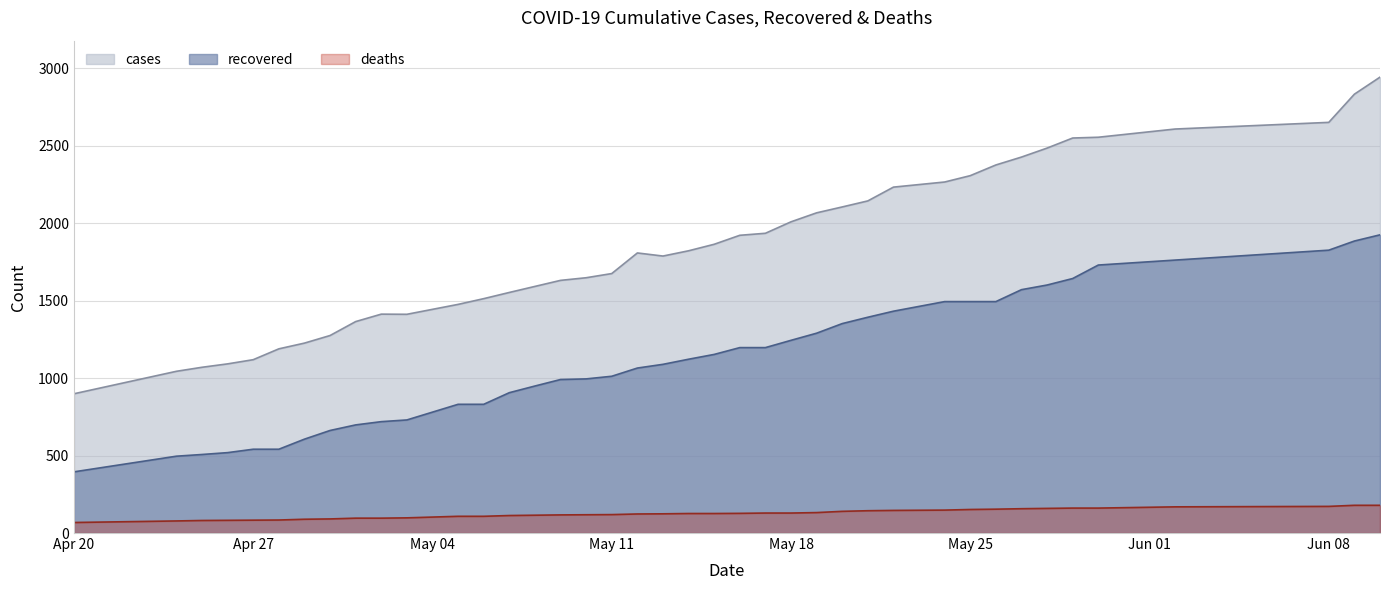

At which label does deaths first exceed 126?

05/16/20